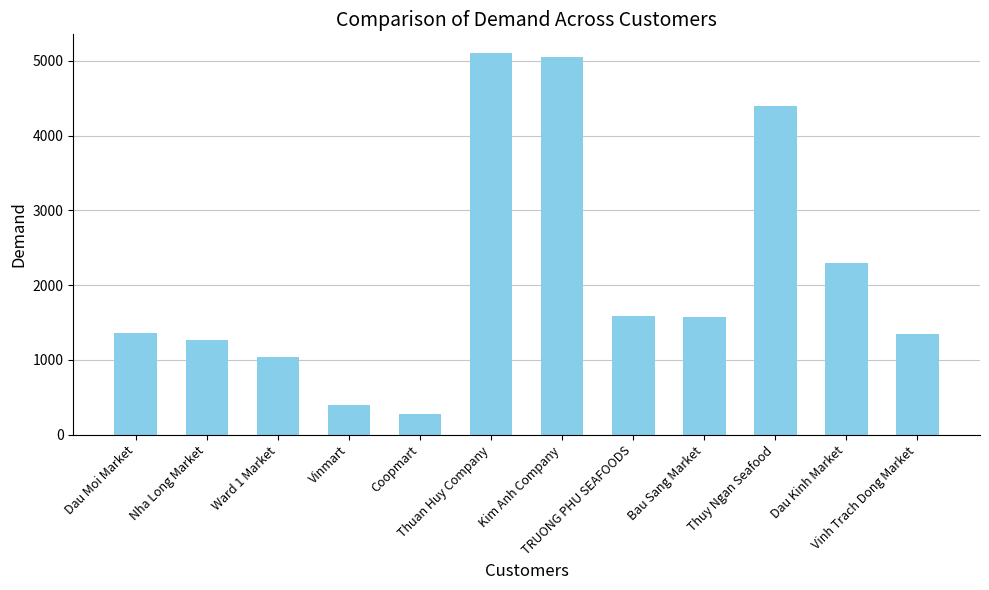

Is it true that the value at Dau Moi Market is 2294?

False